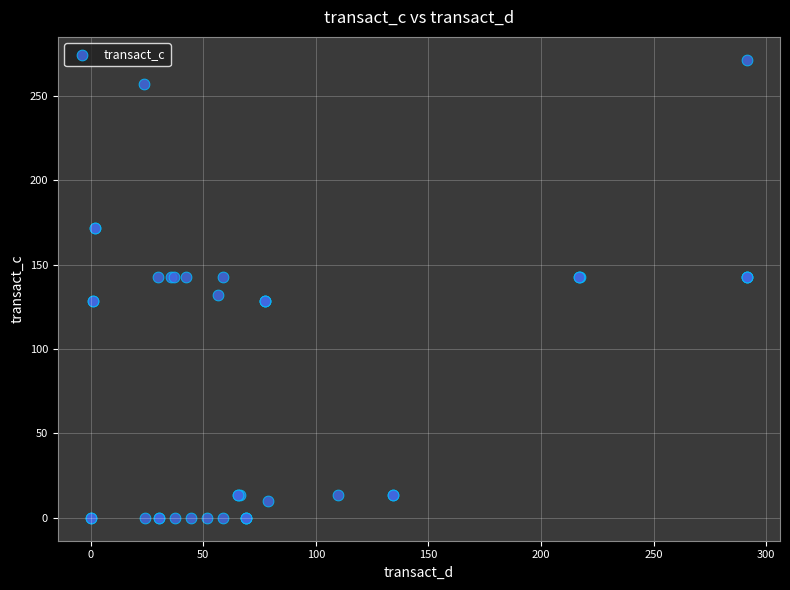

What Y value in the scatter plot is closest to 135?

131.9